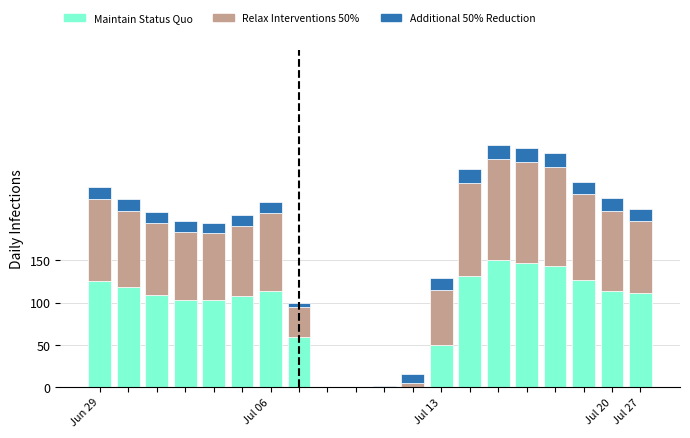

How many data points does each series have?

20